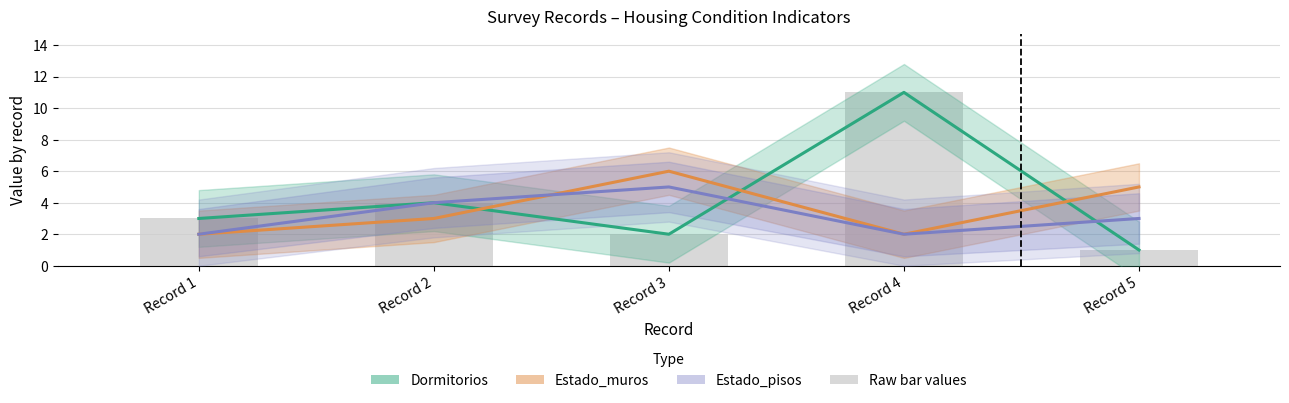

Reading left to right, list all the values displayed in this chart.

Dormitorios: Record 1=3	Record 2=4	Record 3=2	Record 4=11	Record 5=1
Estado_muros: Record 1=2	Record 2=3	Record 3=6	Record 4=2	Record 5=5
Estado_pisos: Record 1=2	Record 2=4	Record 3=5	Record 4=2	Record 5=3